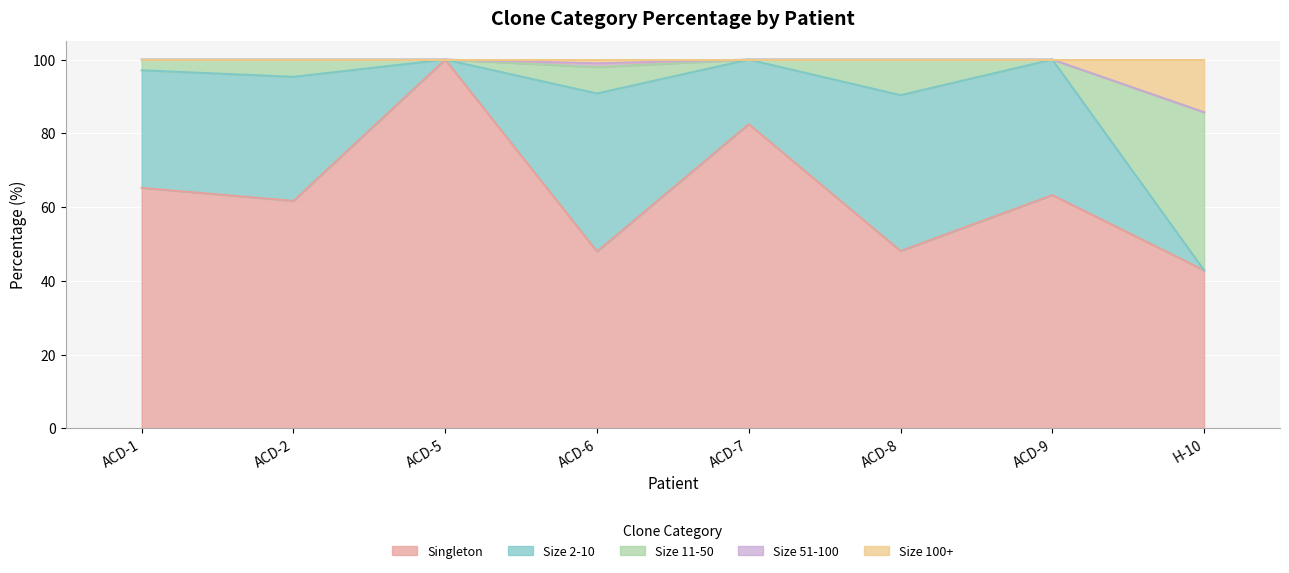

In Singleton, how many points are higher than both neighbors (excluding endpoints)?

3